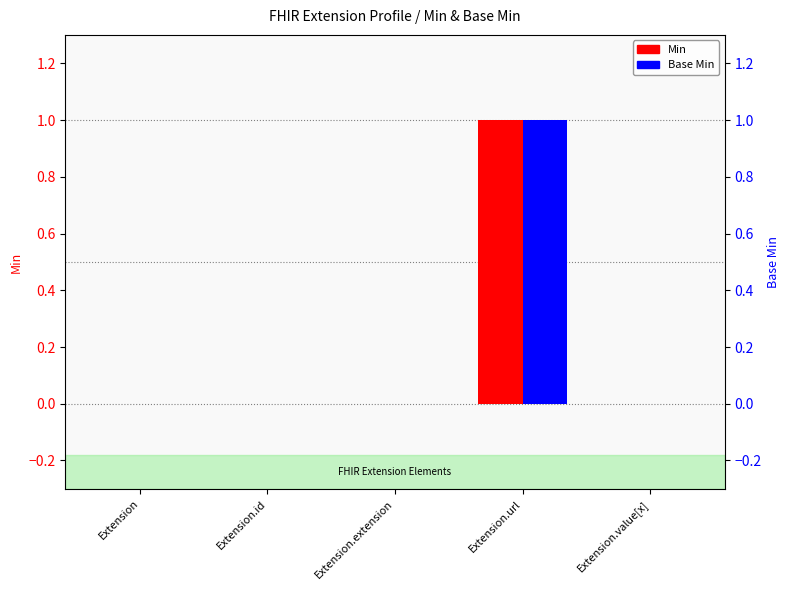

Which category has the highest value in the Min series?

Extension.url